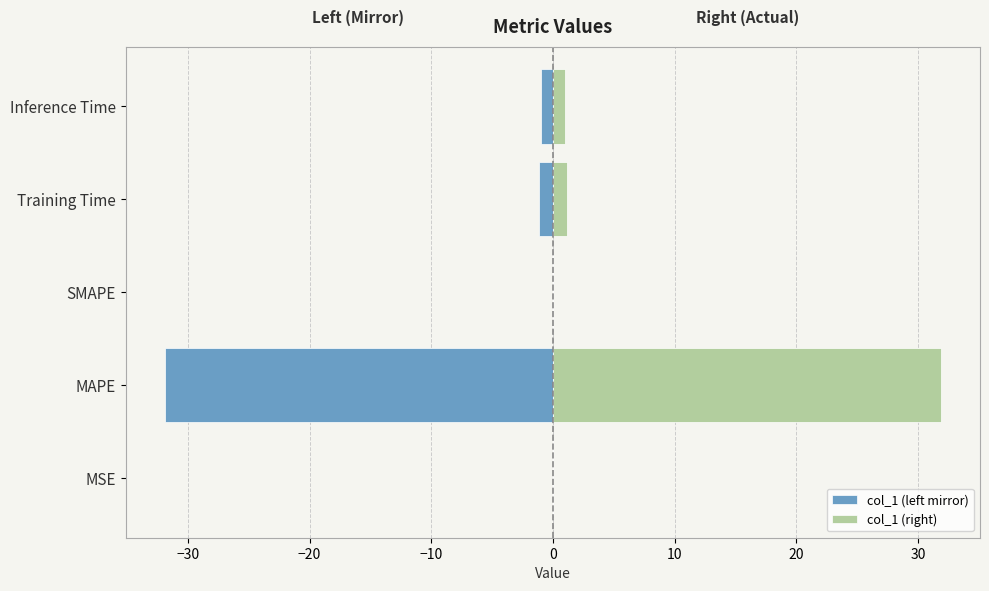

Which series has the largest total across all categories?

col_1 (right)